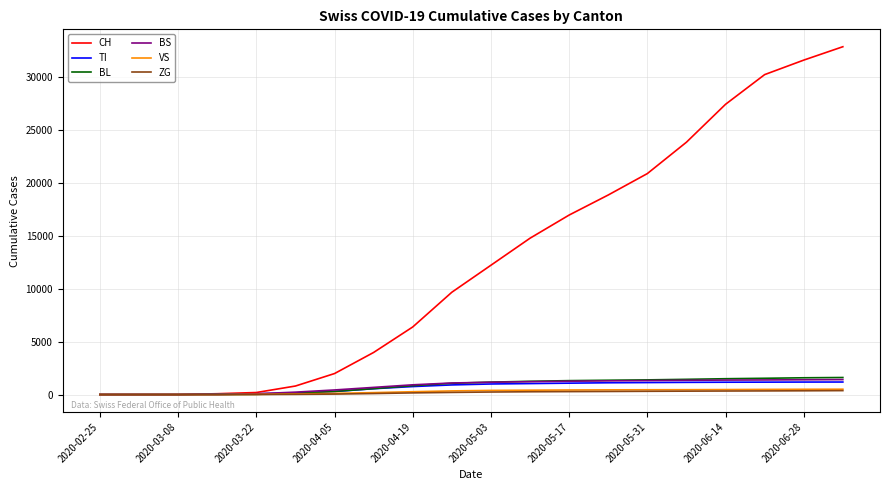

Which series has the widest spread of values?

CH